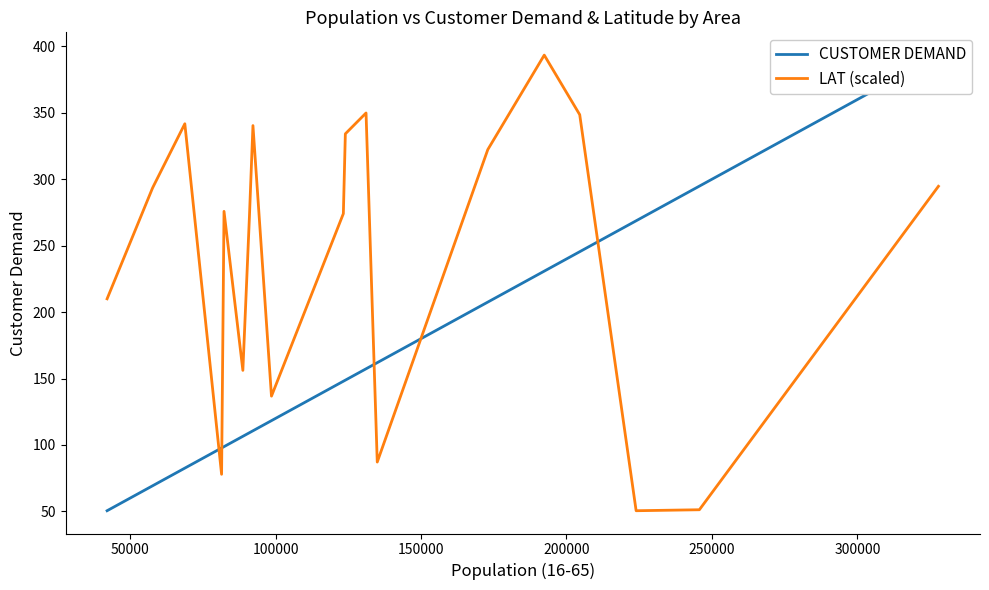

What is the smallest value displayed?

50.5